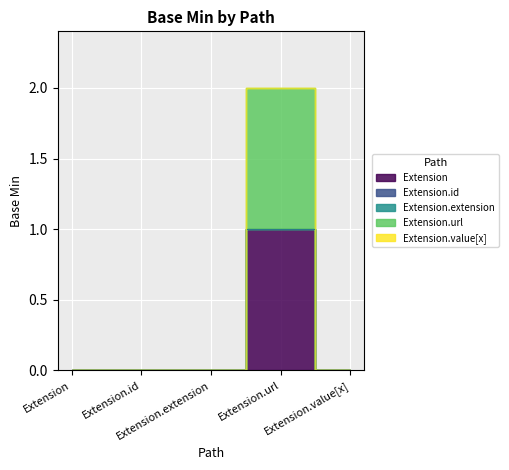

How many interior local peaks does the Extension series have?

1